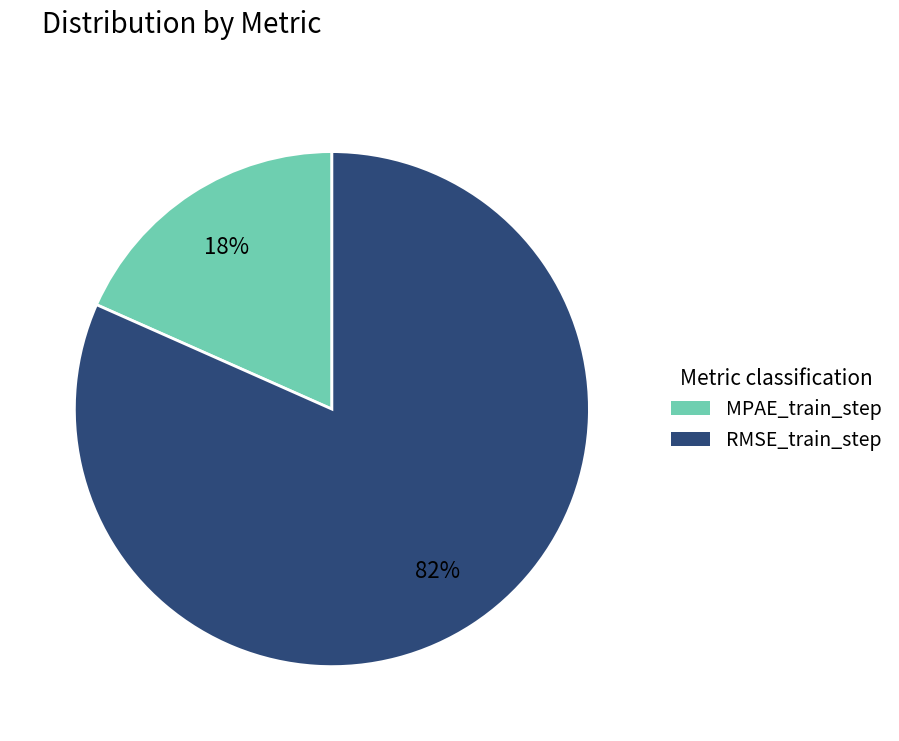

To the nearest percent, what portion does RMSE_train_step represent?

82%